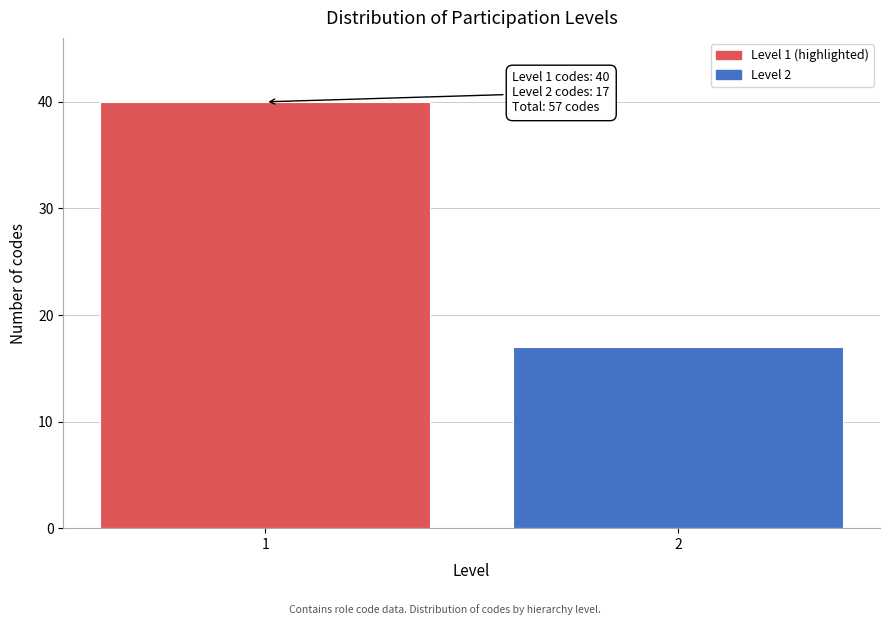

Reading right to left, extract all data points from this chart.

17	40